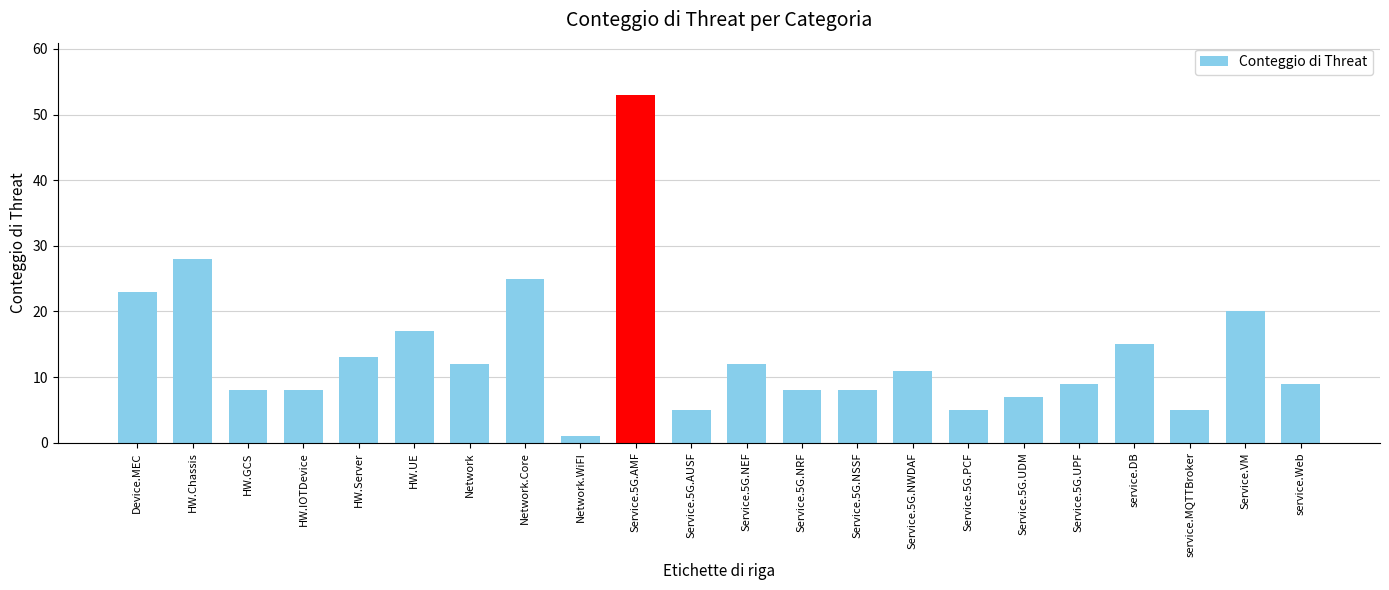

Reading left to right, transcribe all the data shown in this chart.

23	28	8	8	13	17	12	25	1	53	5	12	8	8	11	5	7	9	15	5	20	9